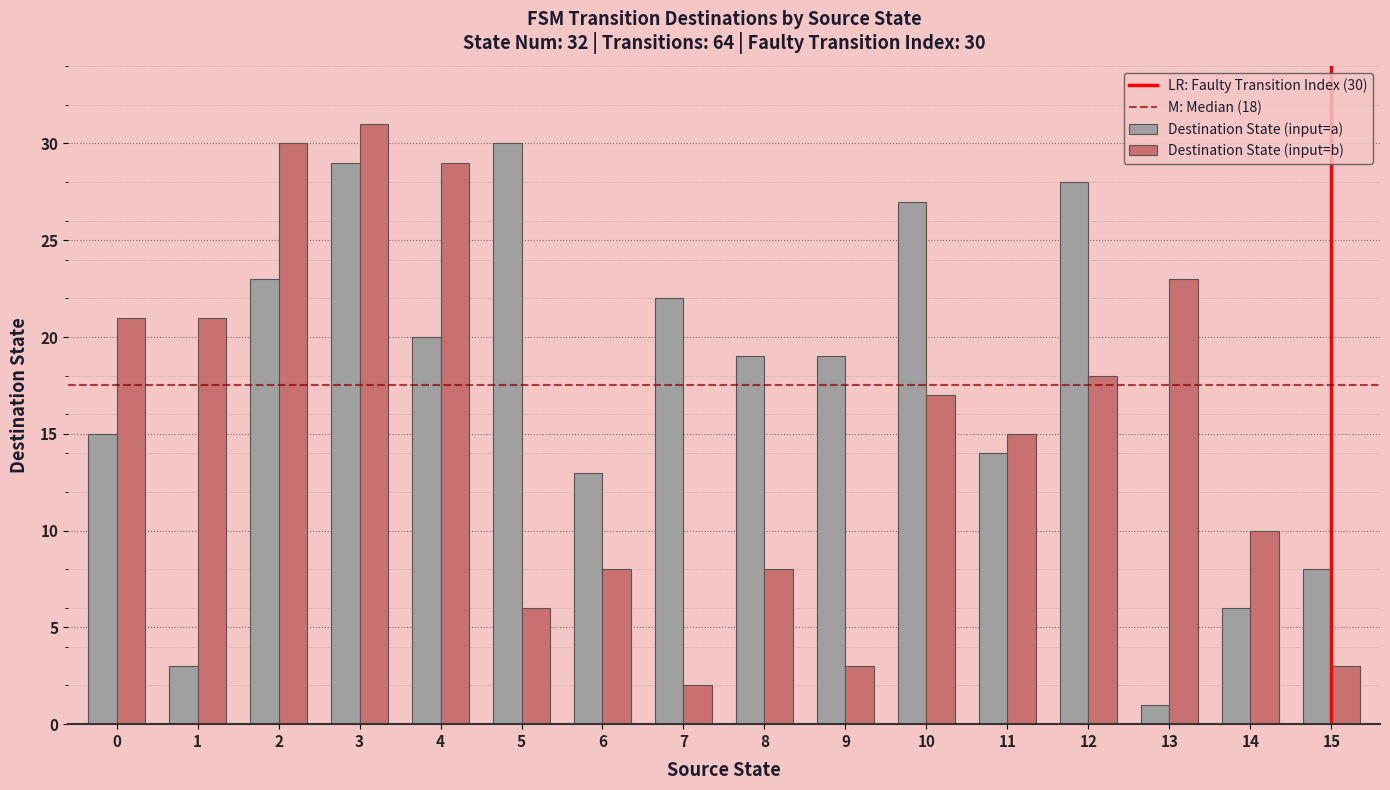

What is the spread (max minus min) of values at 7?

20